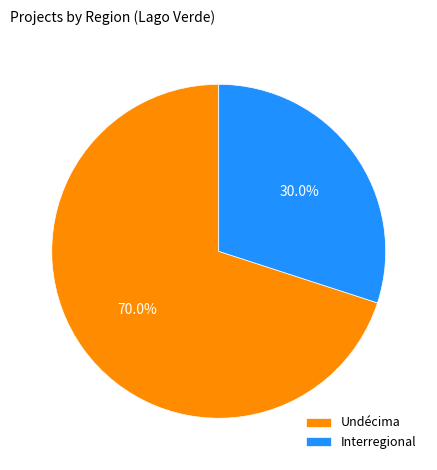

Which category accounts for the majority?

Undécima